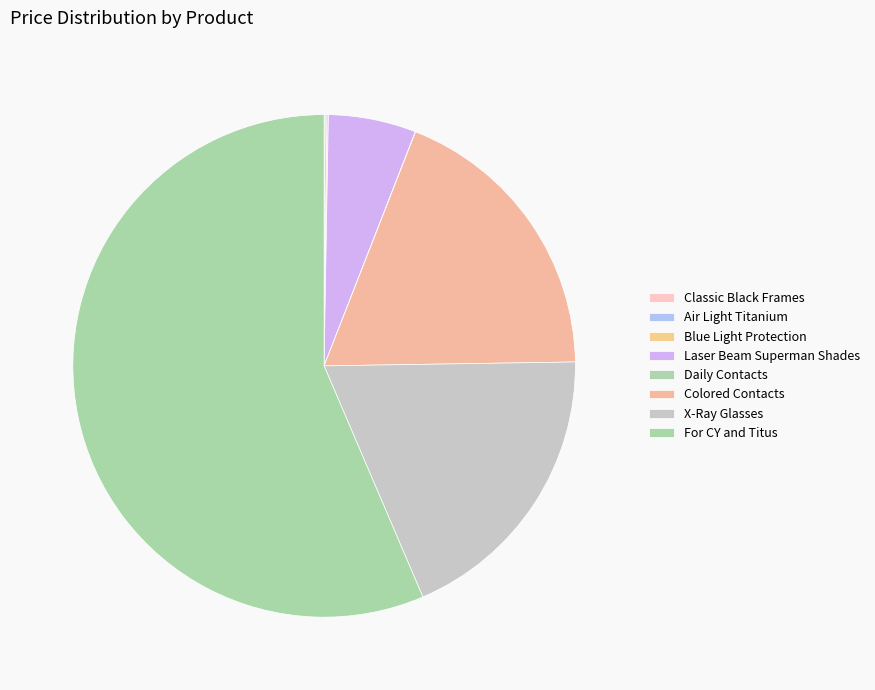

Rank the categories by value from highest to lowest.

For CY and Titus, Colored Contacts, X-Ray Glasses, Laser Beam Superman Shades, Air Light Titanium, Blue Light Protection, Classic Black Frames, Daily Contacts